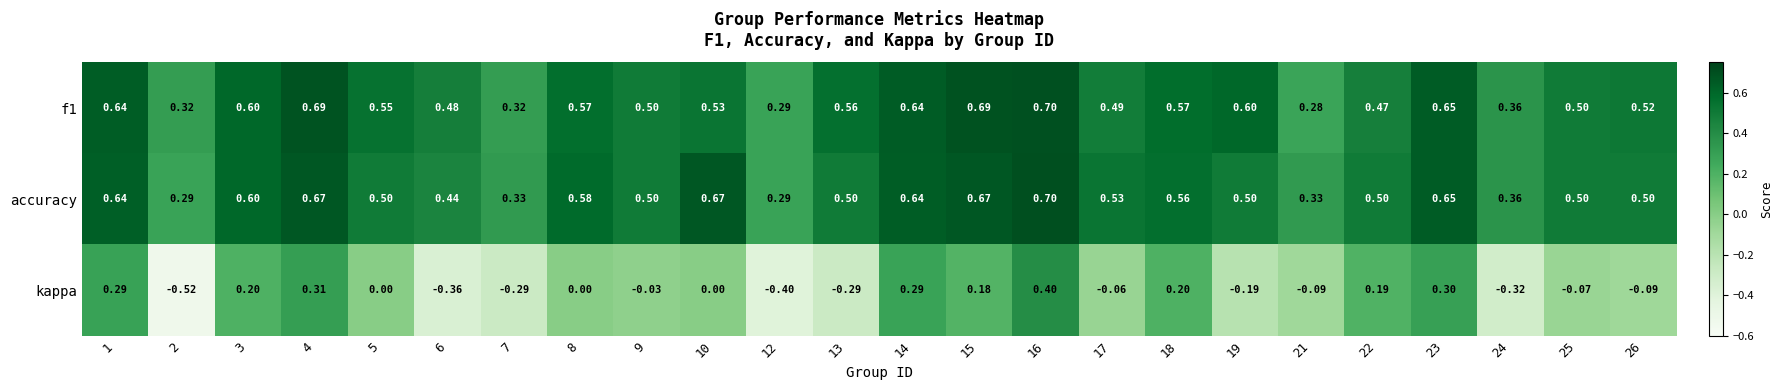

Which series has the widest spread of values?

kappa